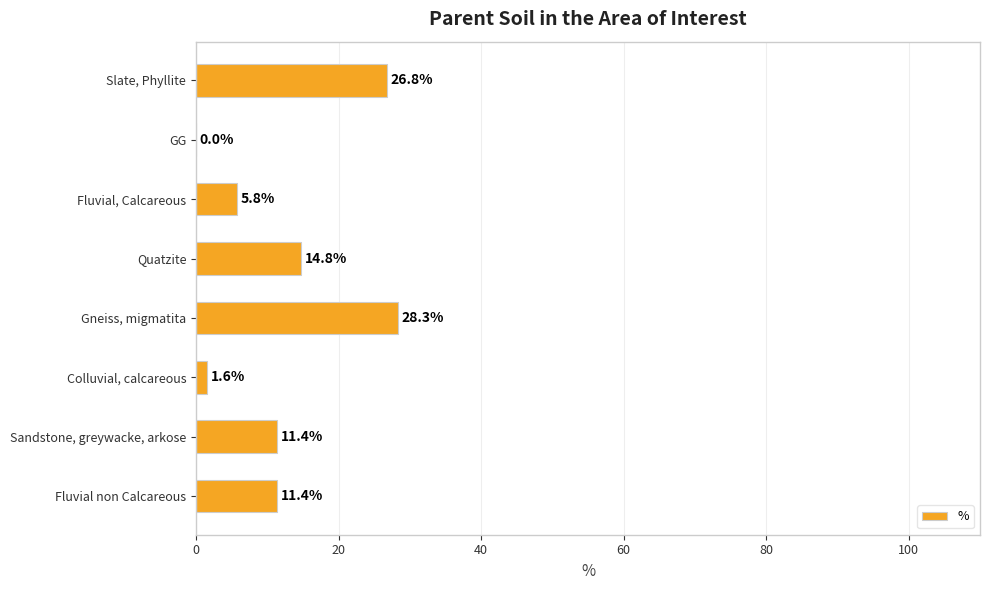

Are the bars horizontal?

Yes